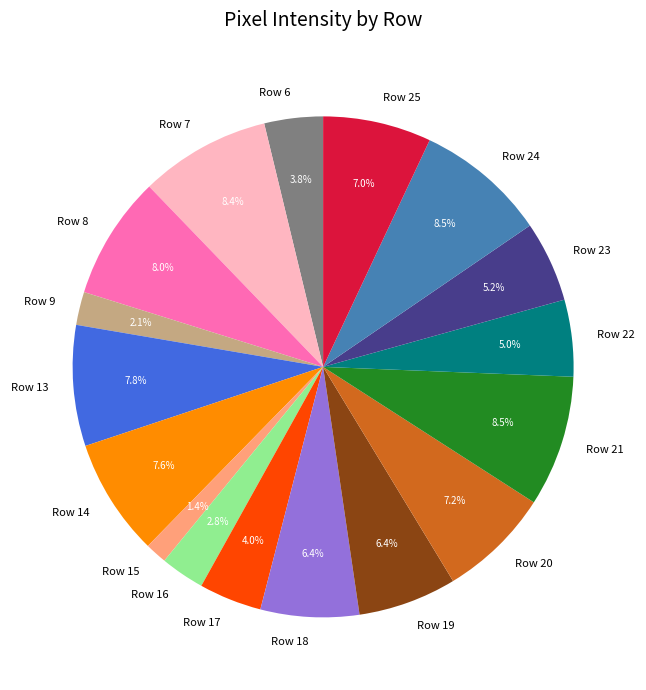

Which category has the smallest portion of the pie?

Row 15